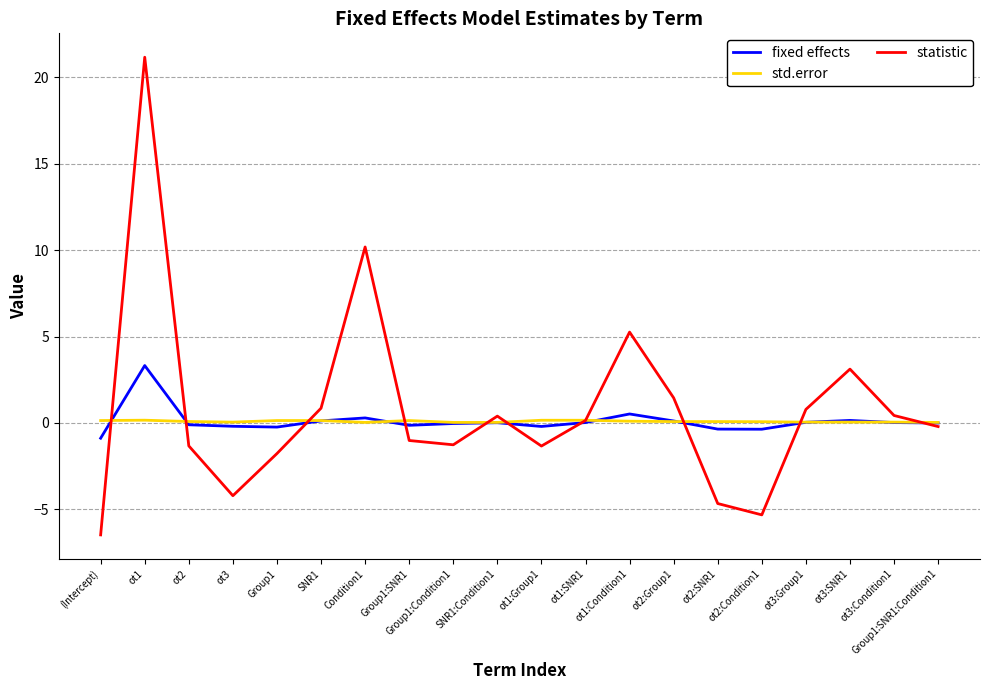

What is the difference between the maximum and minimum values in the statistic series?

27.7